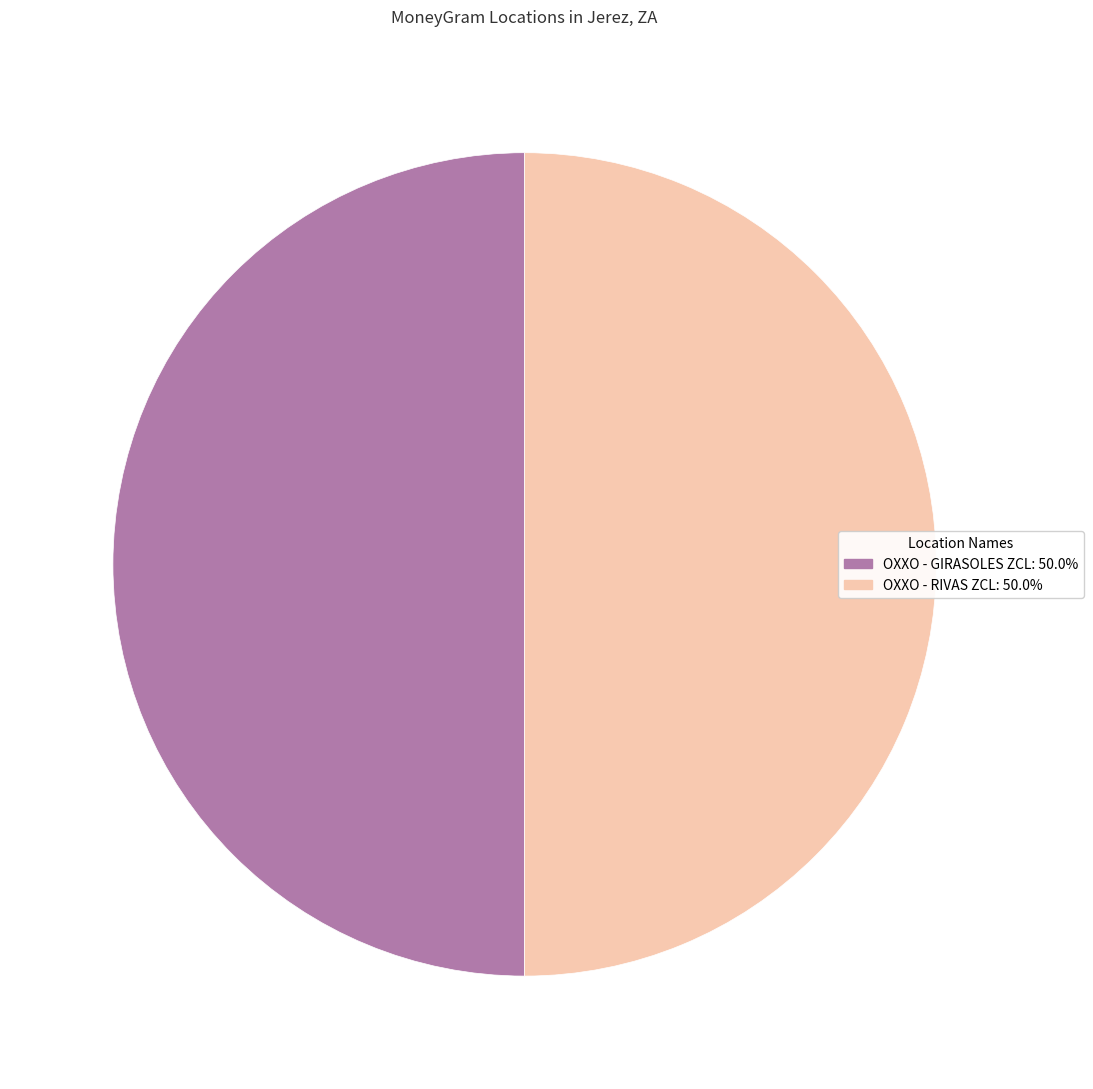

How many slices are in this pie chart?

2